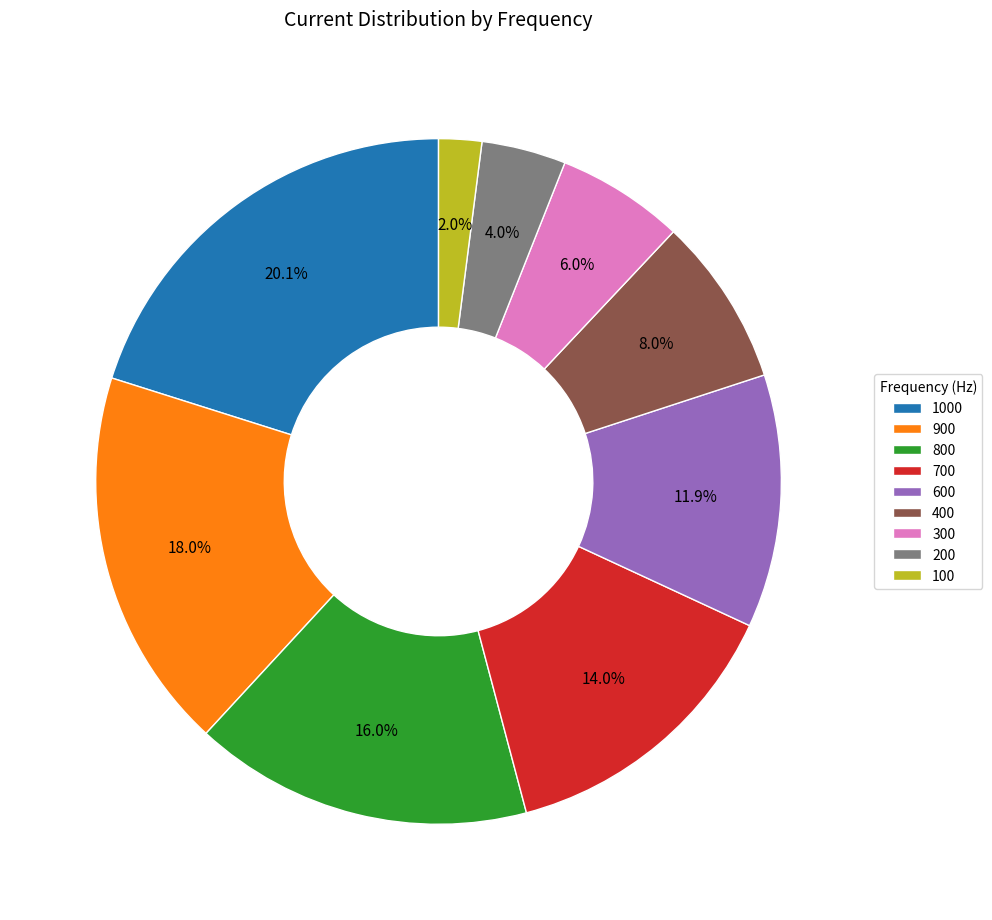

To the nearest percent, what is the average slice percentage?

11%